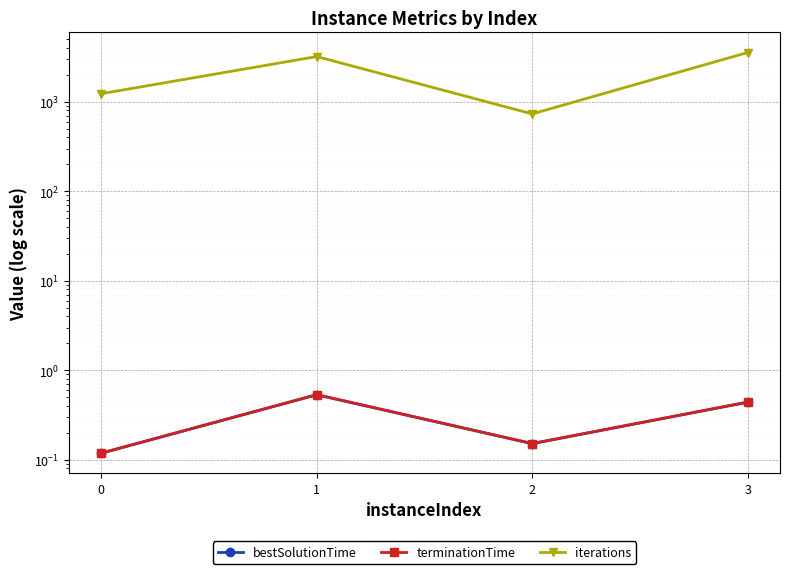

What is the difference between the bestSolutionTime values at 0 and 1?

0.4